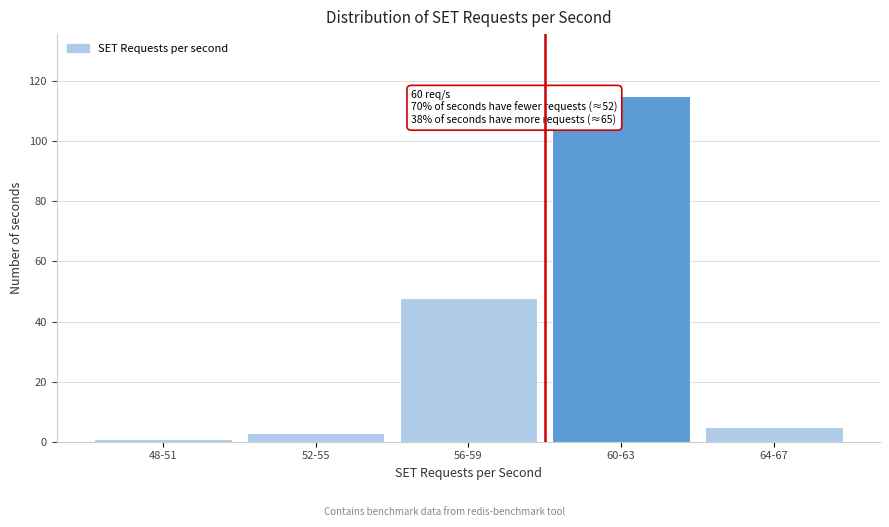

Reading left to right, transcribe all the data shown in this chart.

48-51=1	52-55=3	56-59=48	60-63=115	64-67=5